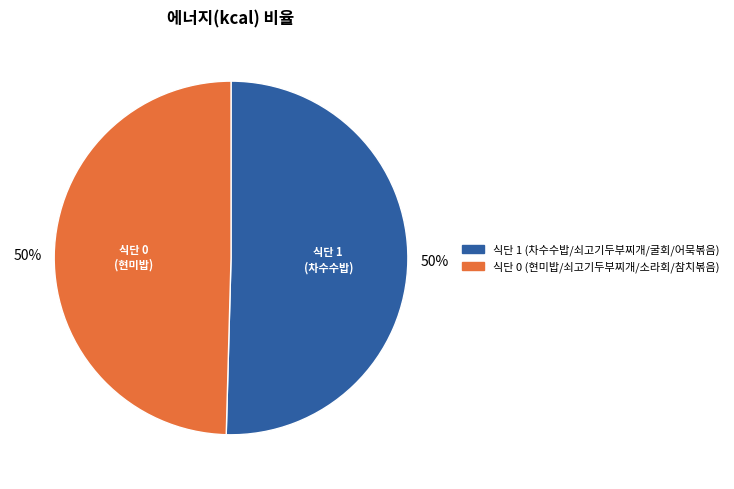

To the nearest percent, what is the average slice percentage?

50%